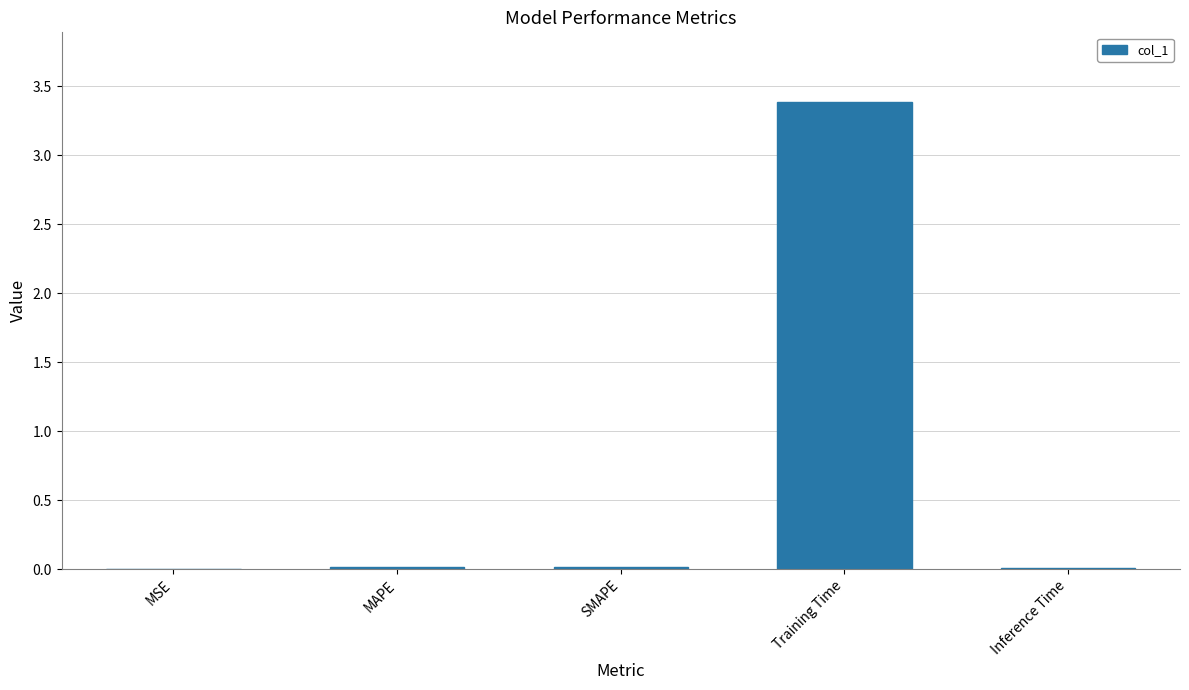

The value at MAPE is 0.0. True or false?

True